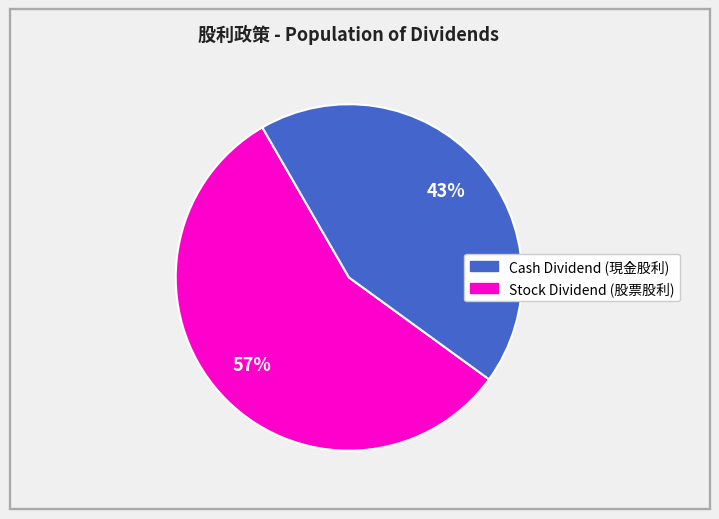

Is there a majority slice in this chart?

Yes